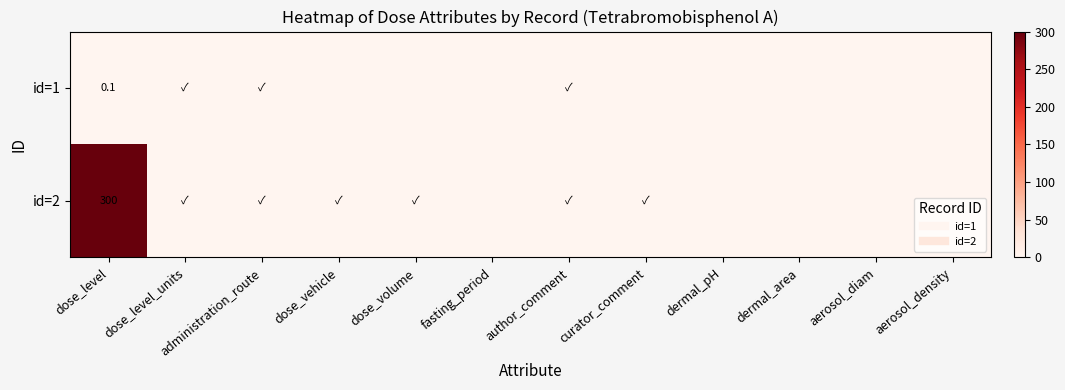

At how many categories does at least one series exceed 154?

1